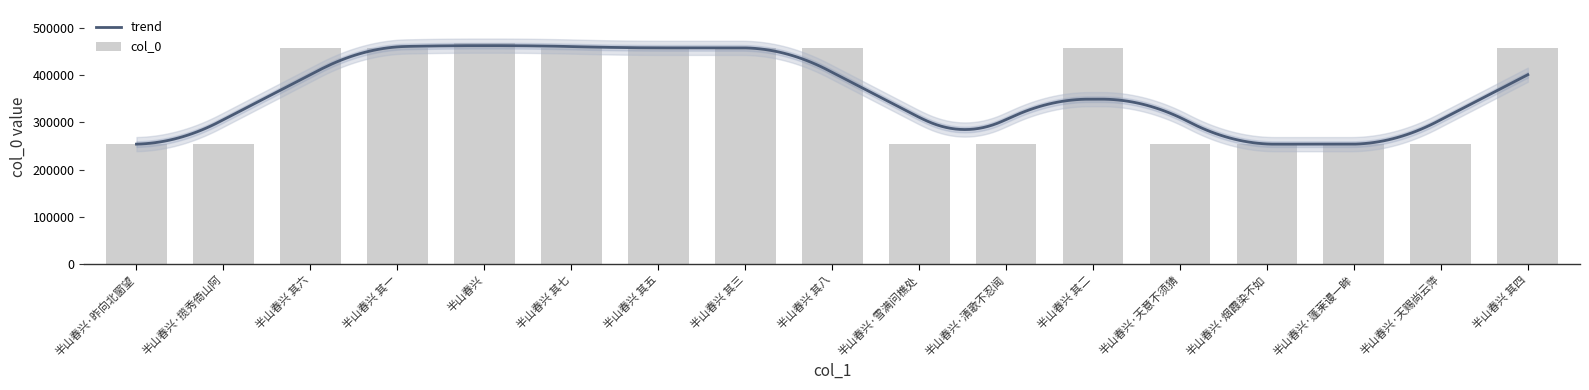

The value at 半山春兴·天赐尚云萍 is 253788. True or false?

True